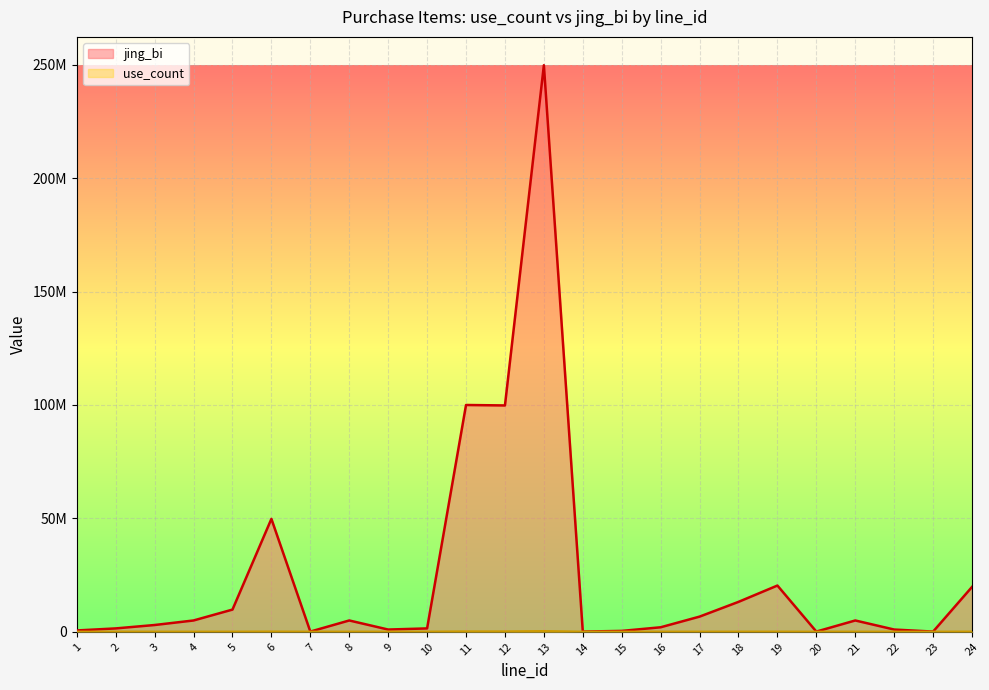

True or false: use_count and jing_bi intersect in this chart.

False